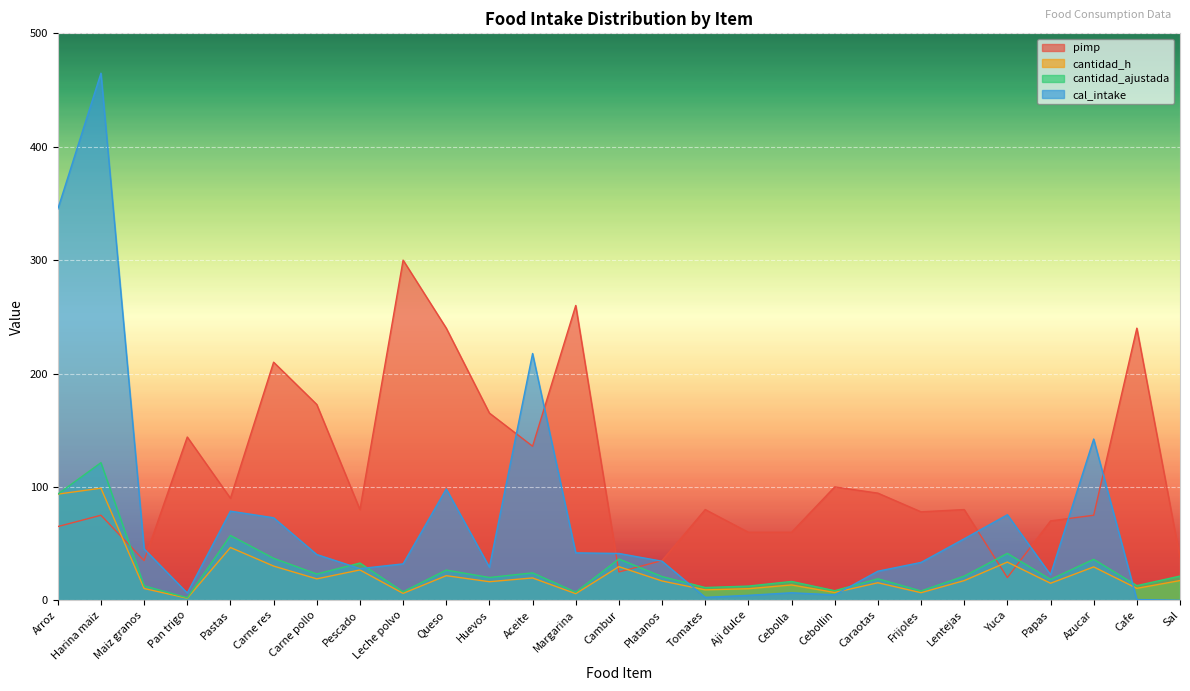

The cal_intake series shows 67.1 at Carne pollo. True or false?

False